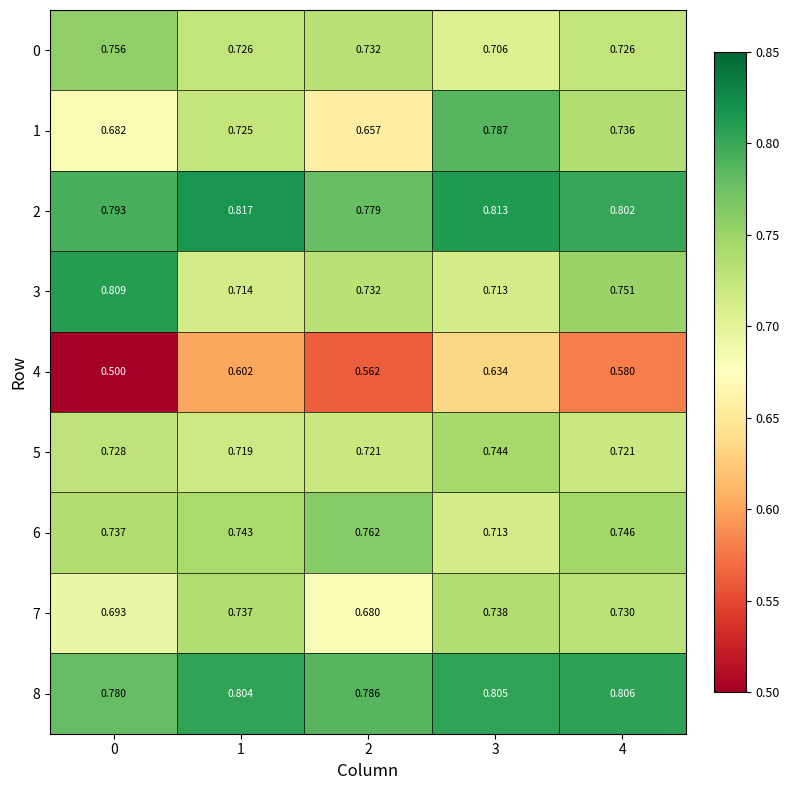

Is the value of 6 at 2 greater than the value of 8 at 4?

No